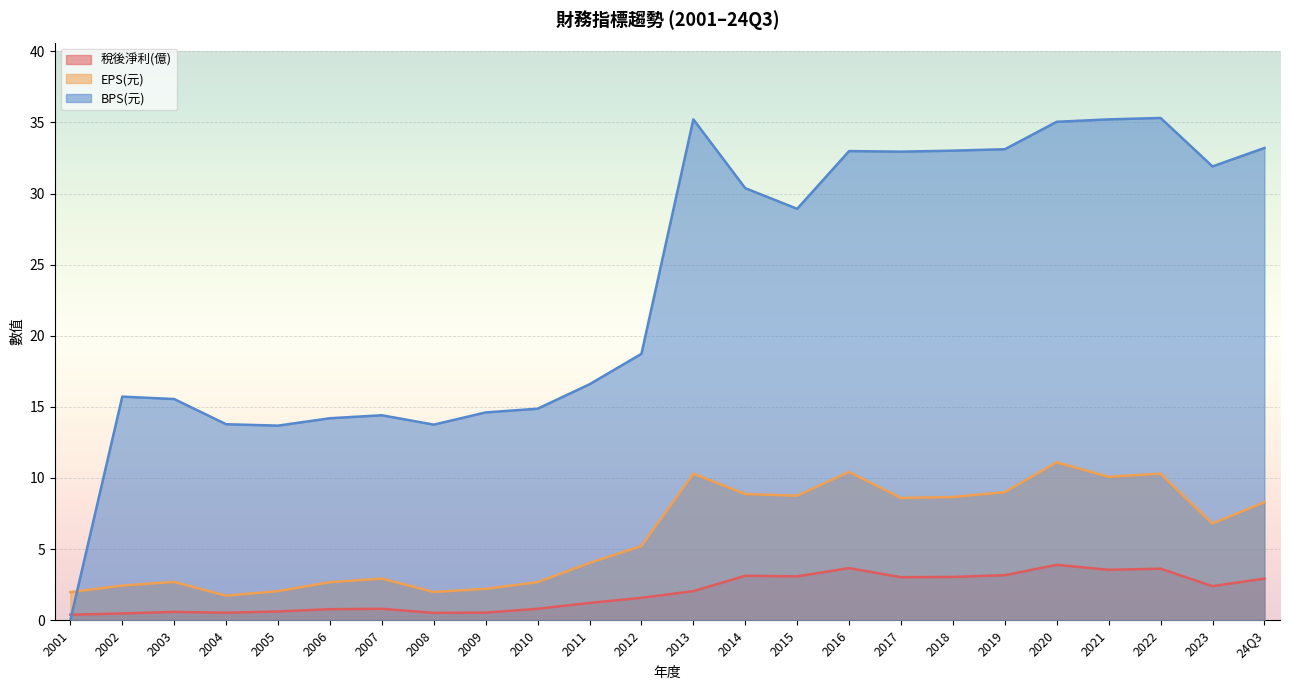

After their last crossing, which series has the higher values: BPS(元) or EPS(元)?

BPS(元)